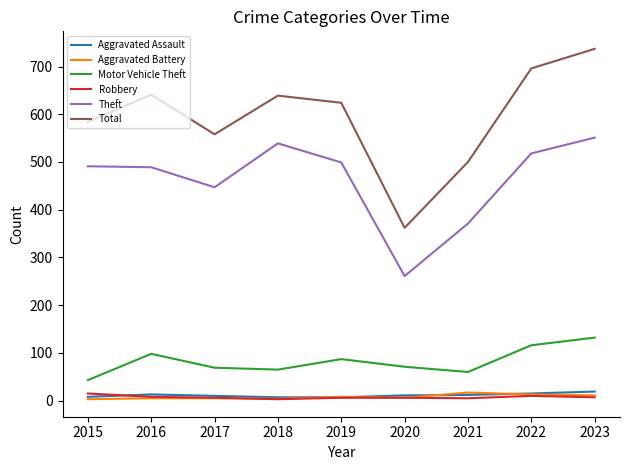

At which label does Total first exceed 624?

2016